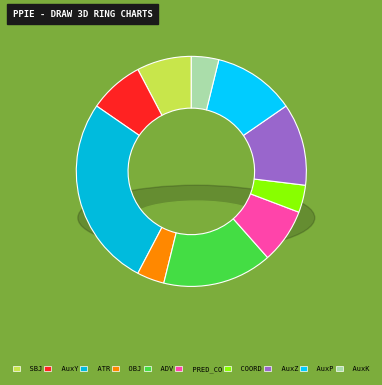

How many slices are in this pie chart?

10